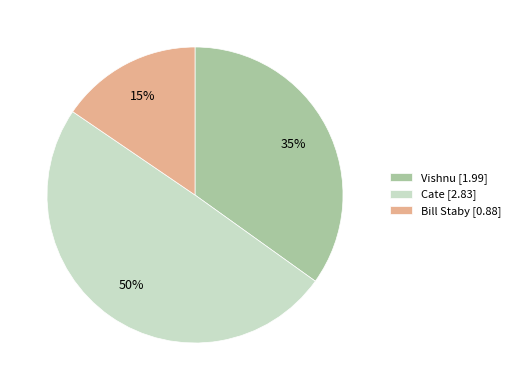

Is Vishnu [1.99] the majority of the pie?

No